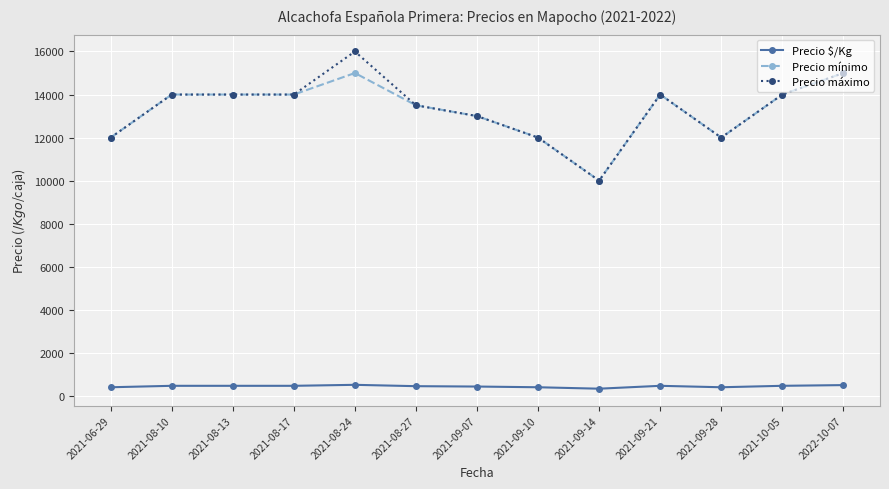

Count the number of categories in the chart.

13